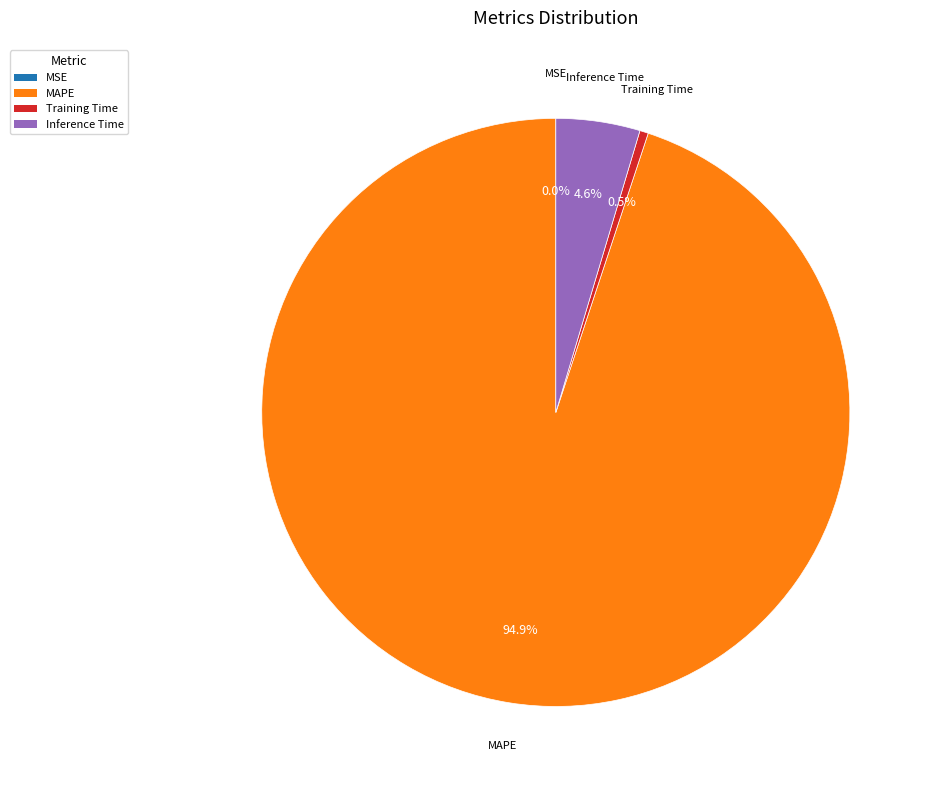

To the nearest percent, what is the difference between the largest and smallest slice percentages?

95%